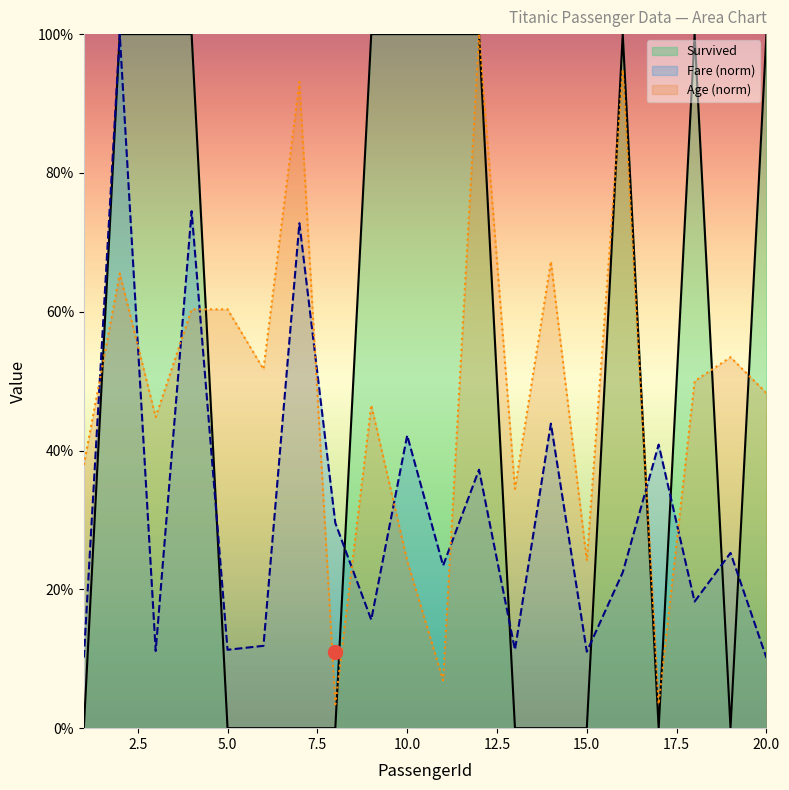

What value does the Fare series have at 19?

0.3